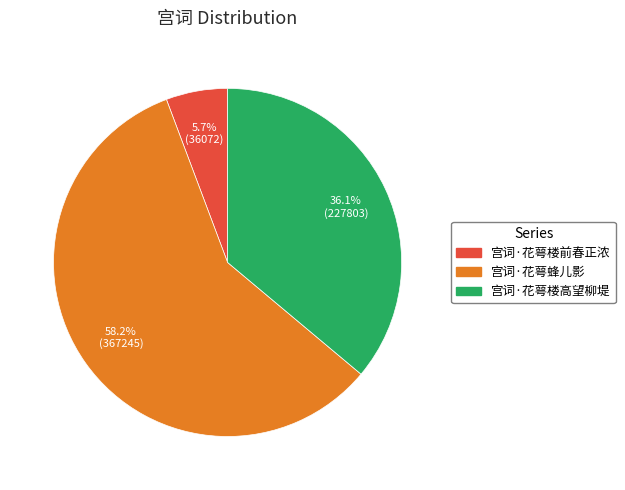

Which has a higher value, 宫词·花萼蜂儿影 or 宫词·花萼楼前春正浓?

宫词·花萼蜂儿影